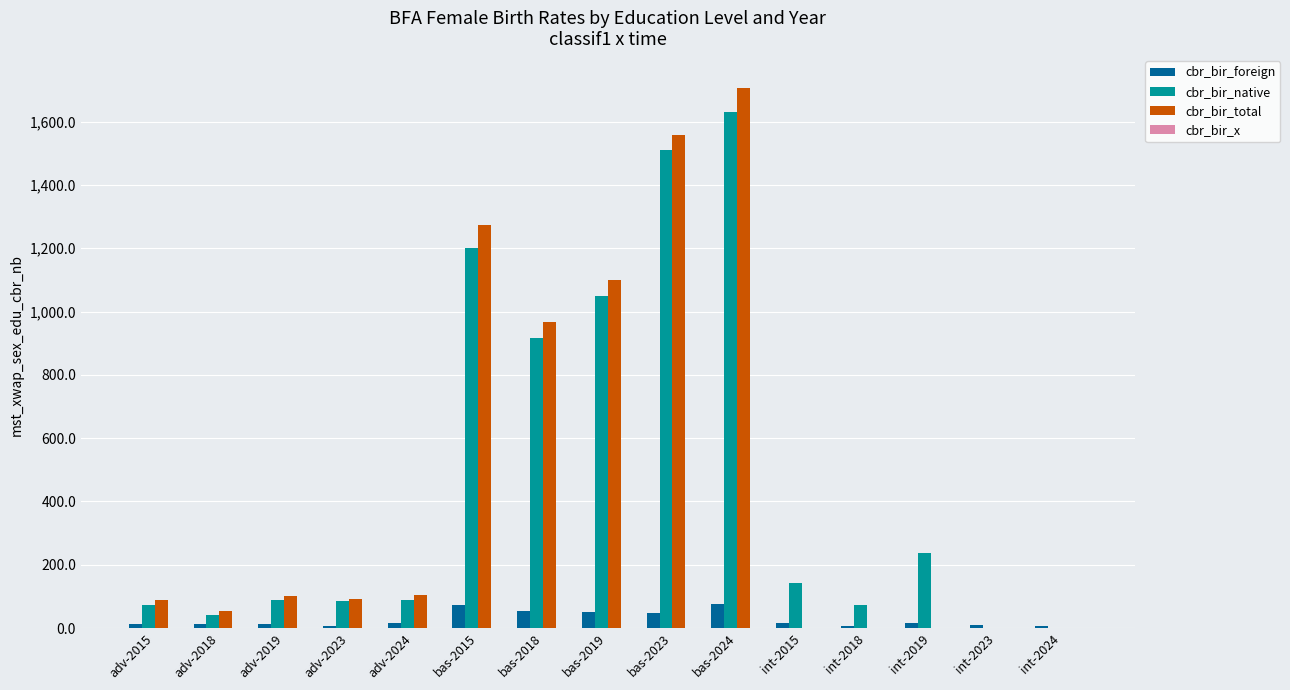

At which category is the sum across all series the highest?

bas-2024